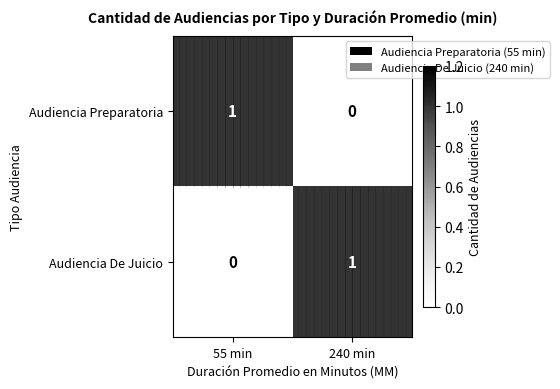

Reading right to left, list all the values displayed in this chart.

Audiencia Preparatoria: 0	1
Audiencia De Juicio: 1	0